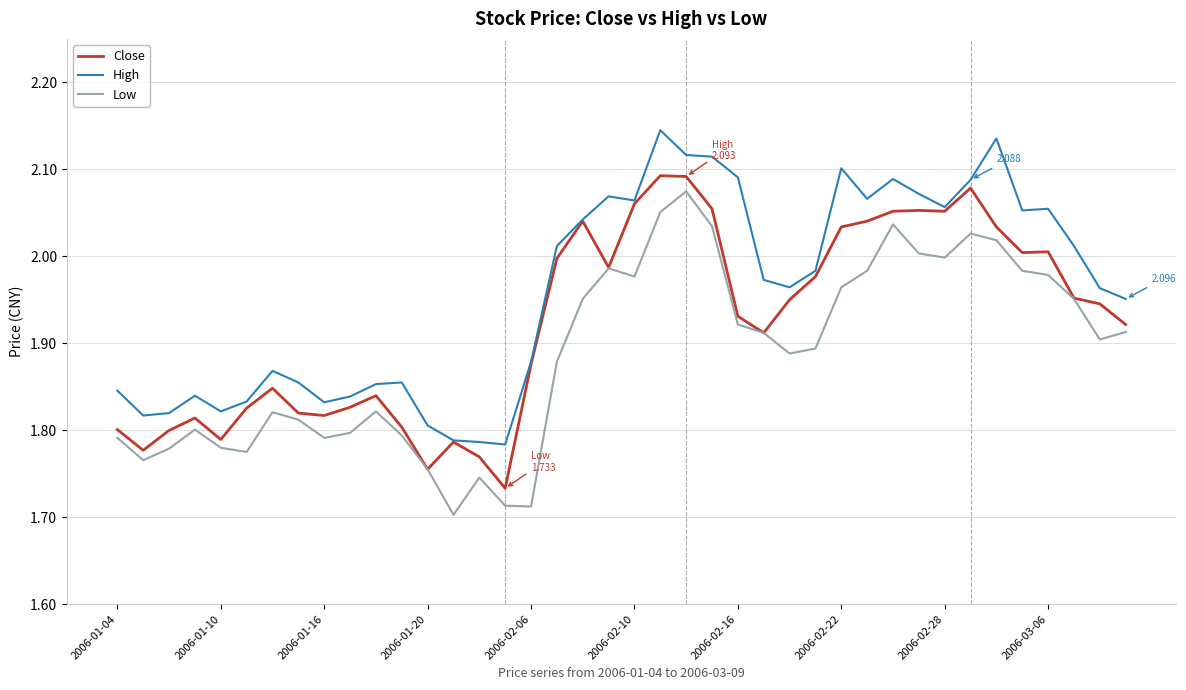

List the series in order of their overall mean, highest first.

High, Close, Low